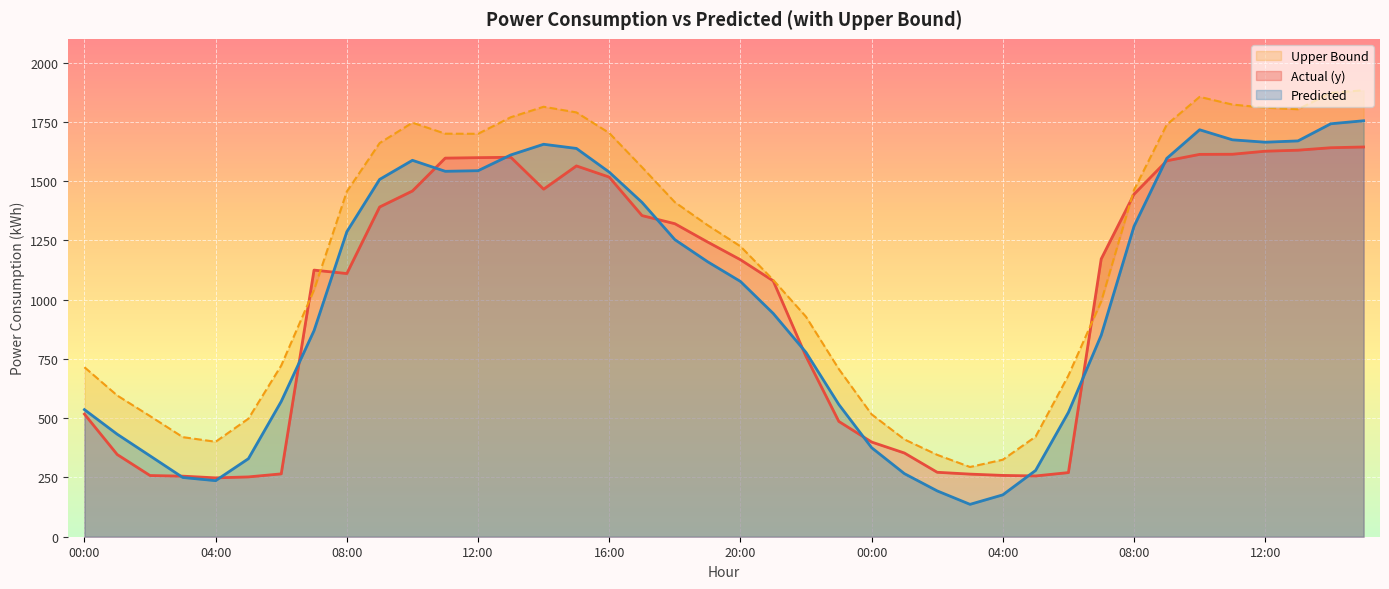

Rank the series at 04:00 from highest to lowest value.

Upper Bound, Actual (y), Predicted